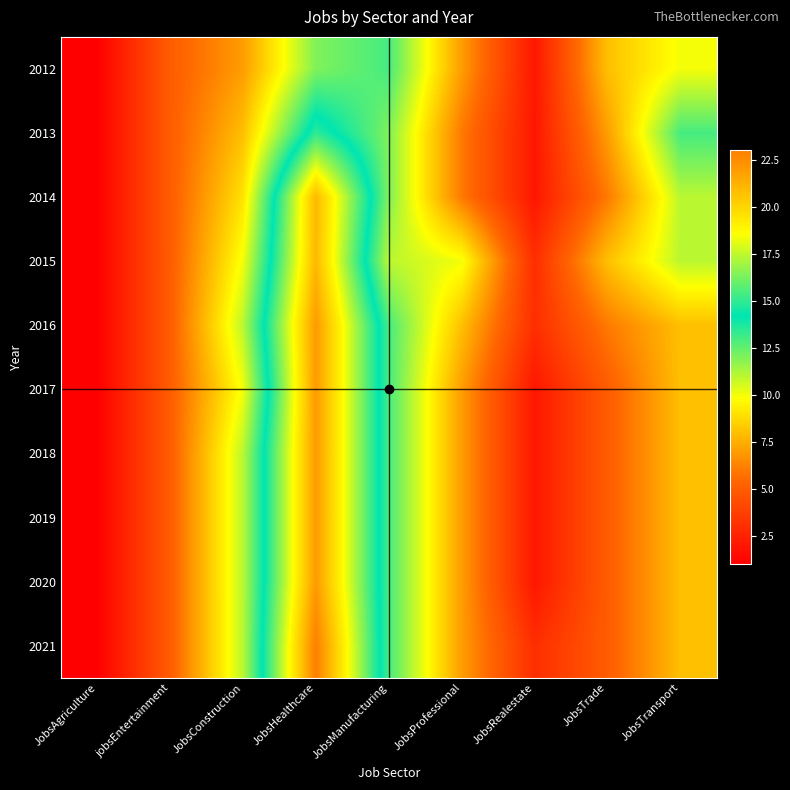

Which label corresponds to the largest value in the chart?

JobsHealthcare